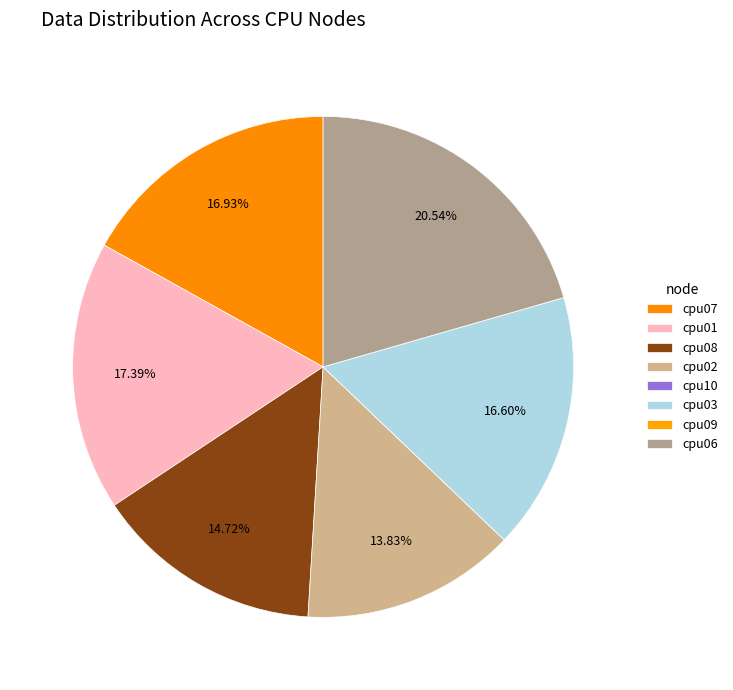

Does cpu10 represent more than half of the total?

No